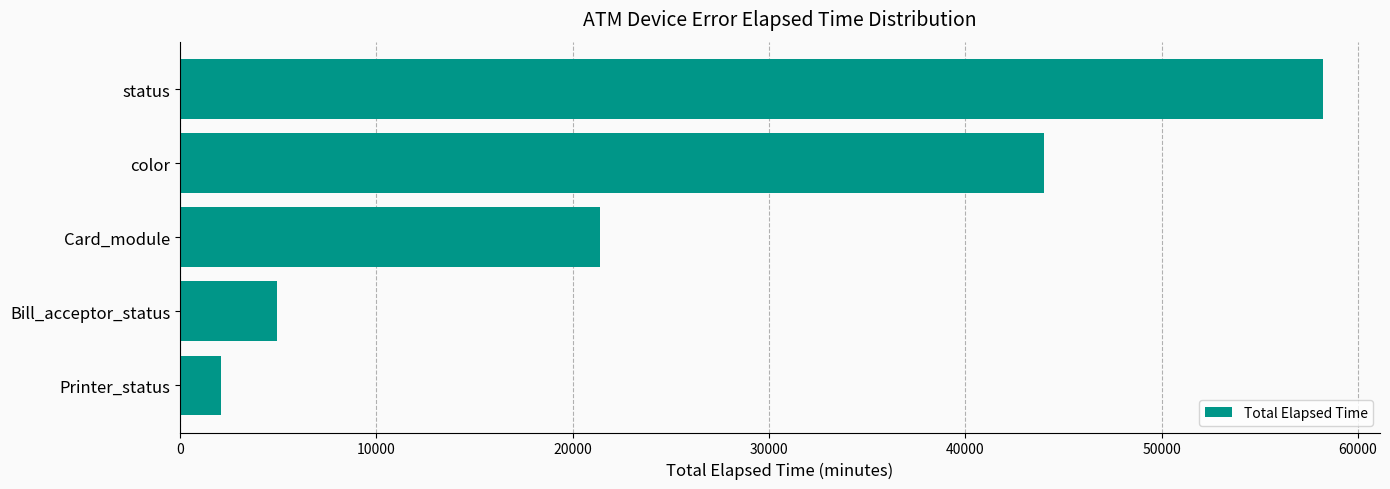

Does the chart contain stacked bars?

No